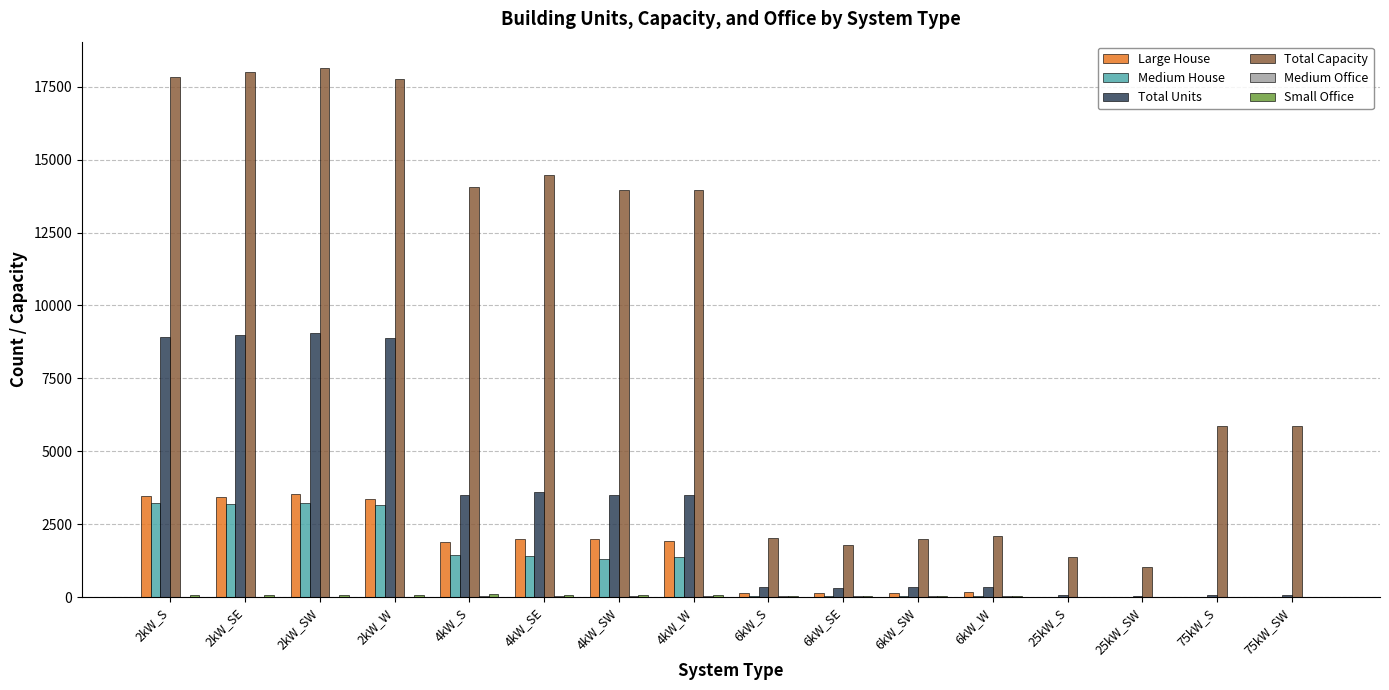

Which series has the largest total across all categories?

Total Capacity